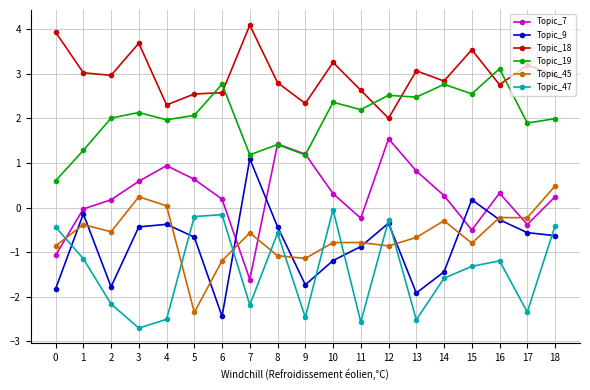

The Topic_19 series shows 4.1 at 14. True or false?

False